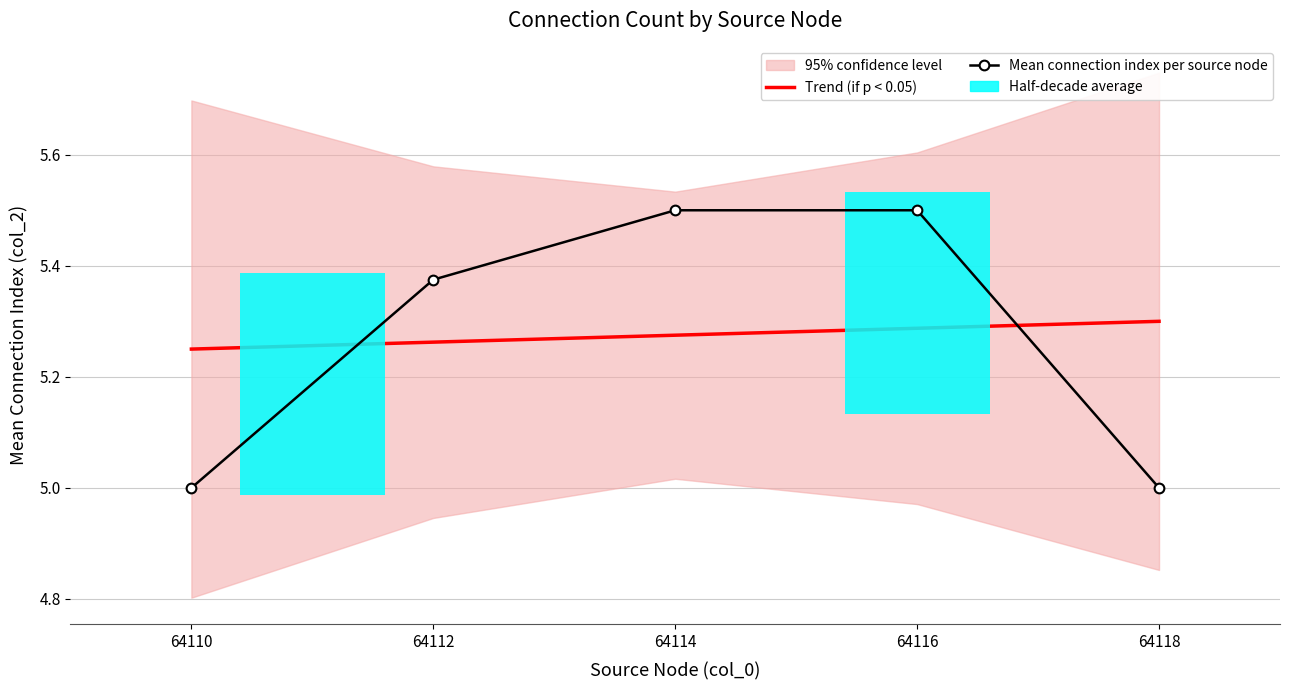

Is this an area chart (filled region under the line)?

No